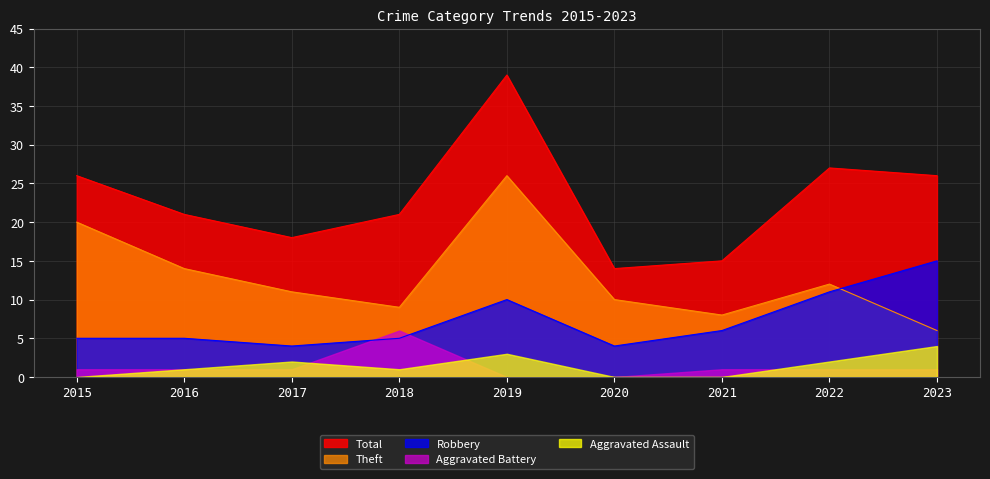

Rank the series by their maximum value, from lowest to highest.

Aggravated Assault, Aggravated Battery, Robbery, Theft, Total